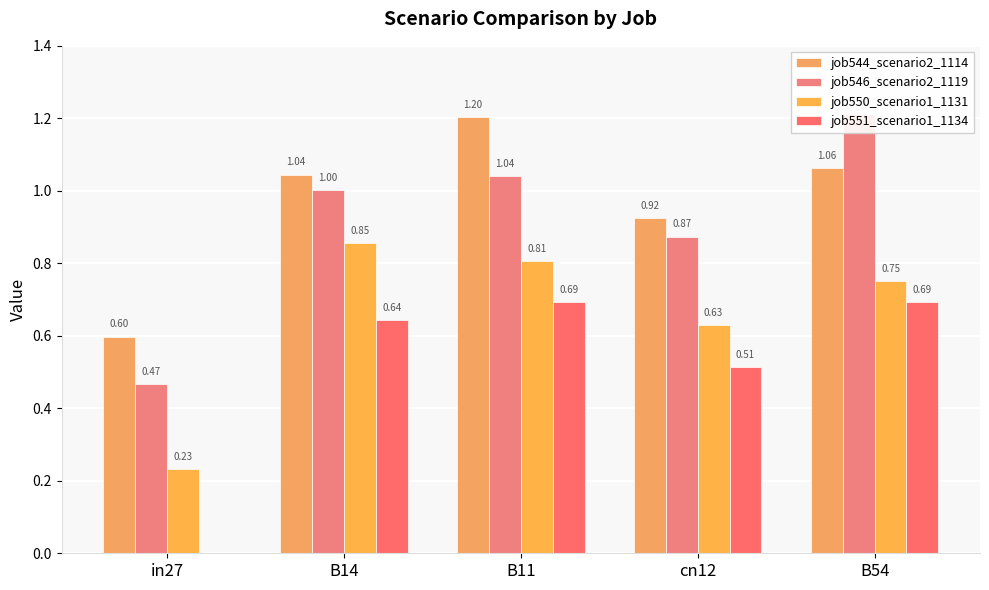

What is the value of the job551_scenario1_1134 bar at the 3rd from the left?

0.7